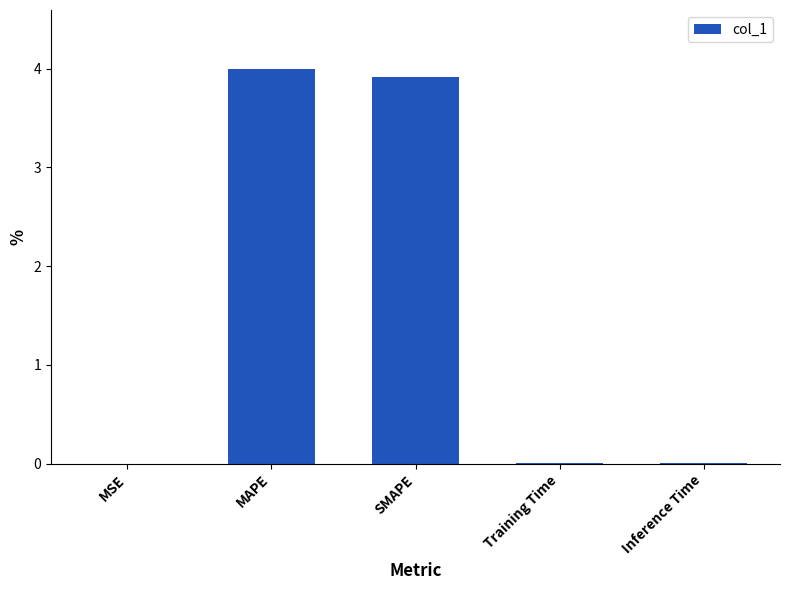

What is the sum of all values?

7.9